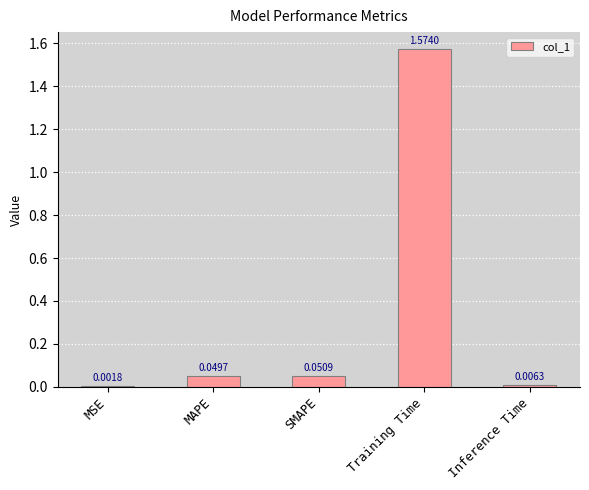

Which category has the highest value across all series?

Training Time